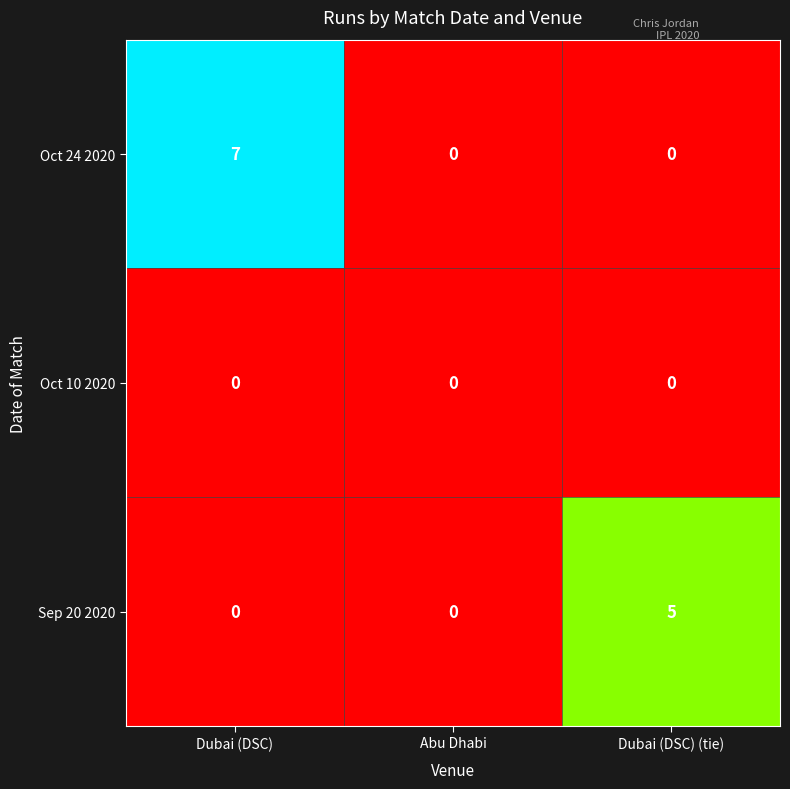

Rank the series by their average value, from highest to lowest.

Oct 24 2020, Sep 20 2020, Oct 10 2020